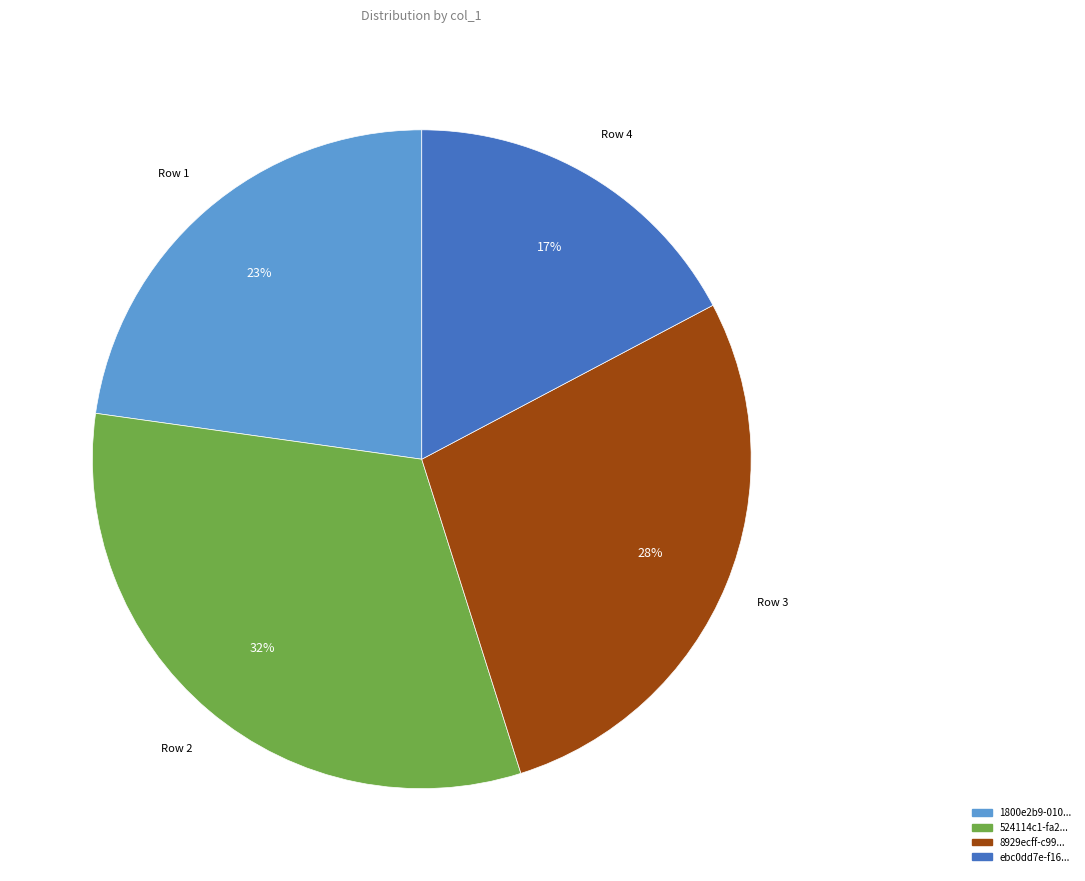

Is there any slice that represents more than half of the pie?

No